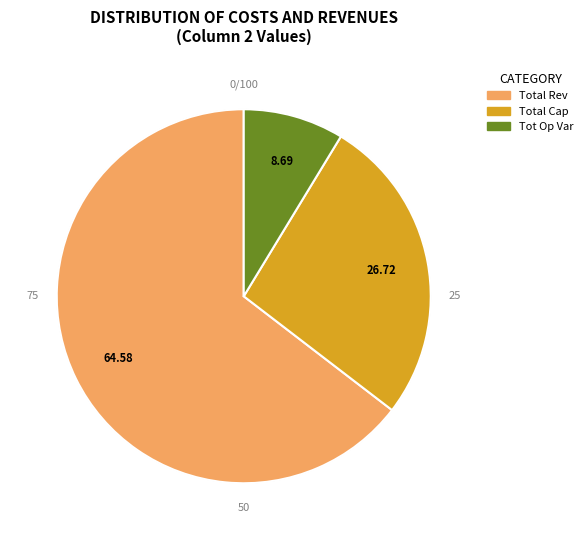

Which slice is the largest?

Total Revenues